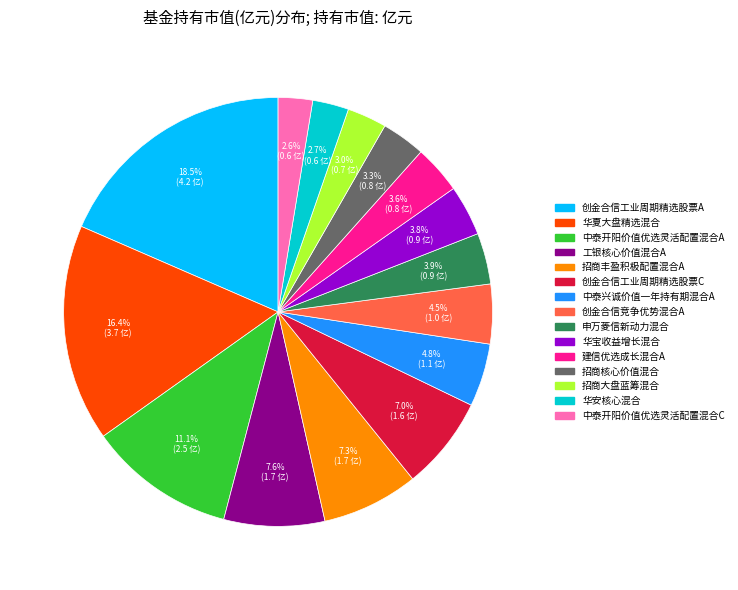

What percentage is the 中泰开阳价值优选灵活配置混合C slice, to the nearest percent?

3%